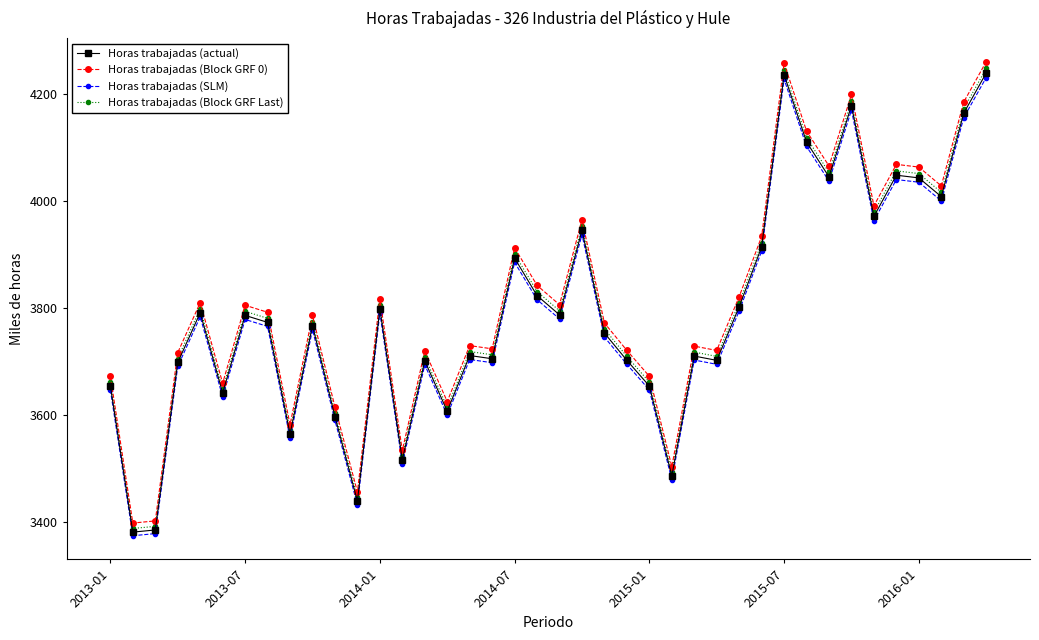

True or false: Horas trabajadas (Block GRF Last) and Horas trabajadas (Block GRF 0) intersect in this chart.

False